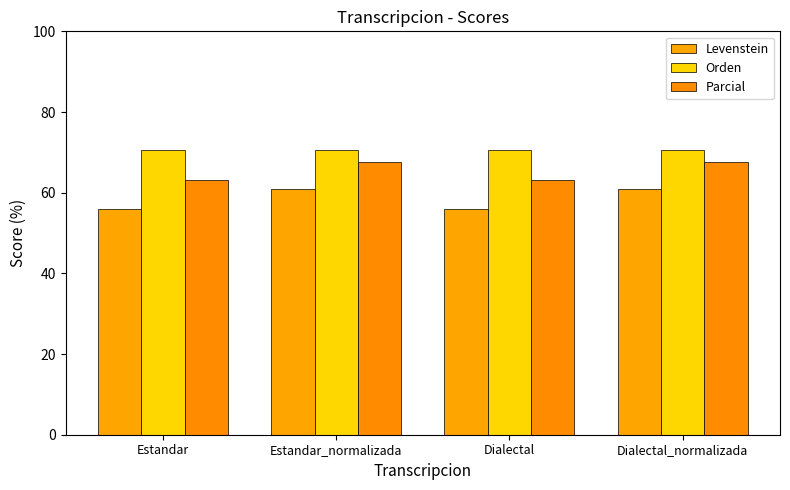

What is the smallest value displayed?

56.1